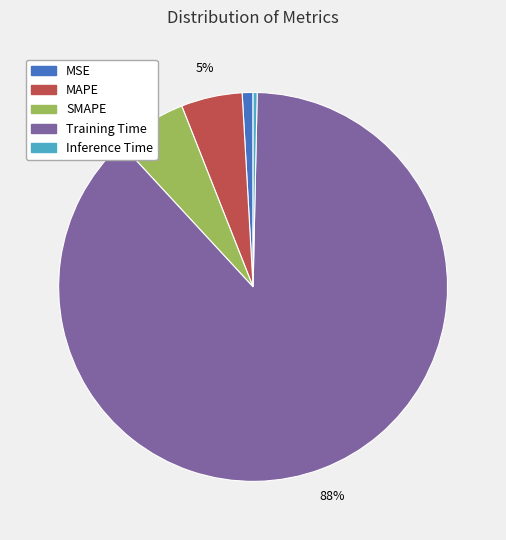

Does Training Time represent more than half of the total?

Yes